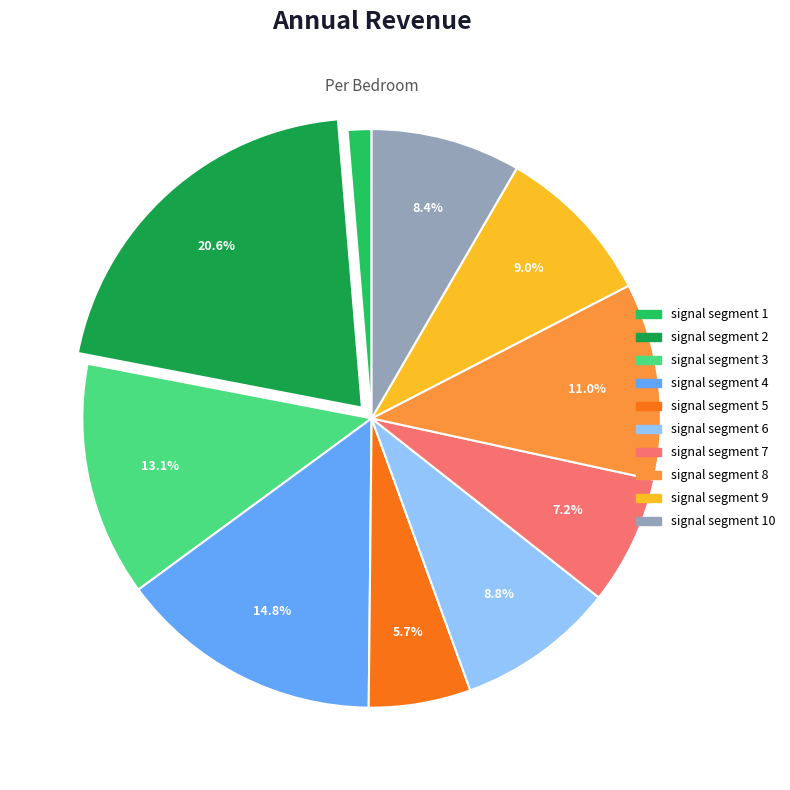

Between signal segment 5 and signal segment 8, which is larger?

signal segment 8